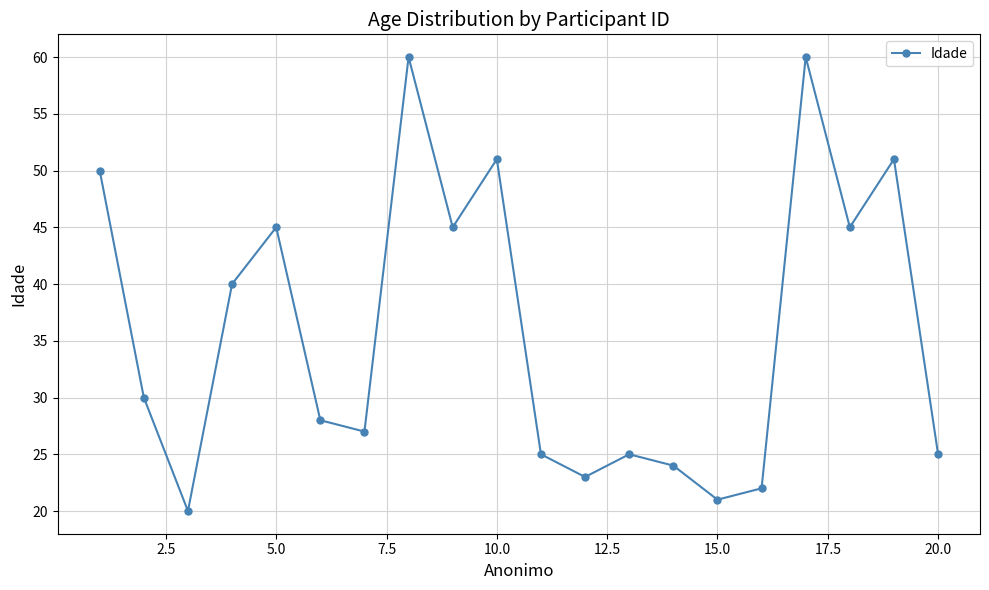

How many data points are less than 30?

10